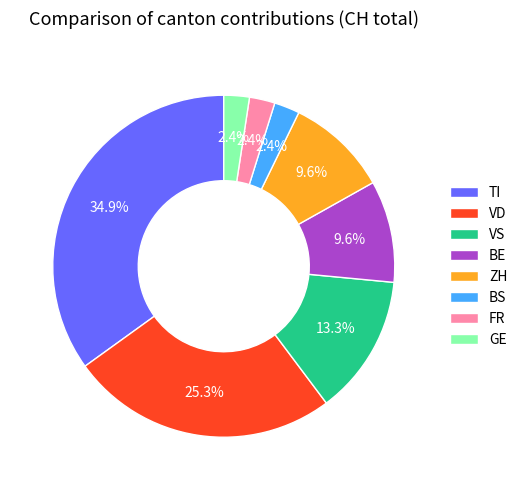

Which slice is the largest?

TI